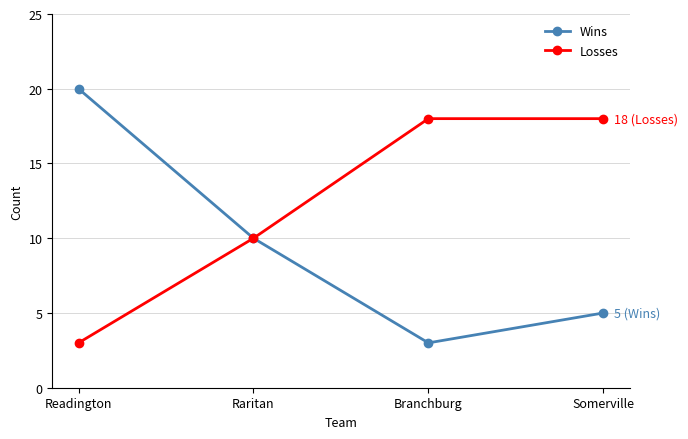

Rank the series at Branchburg from lowest to highest value.

Wins, Losses